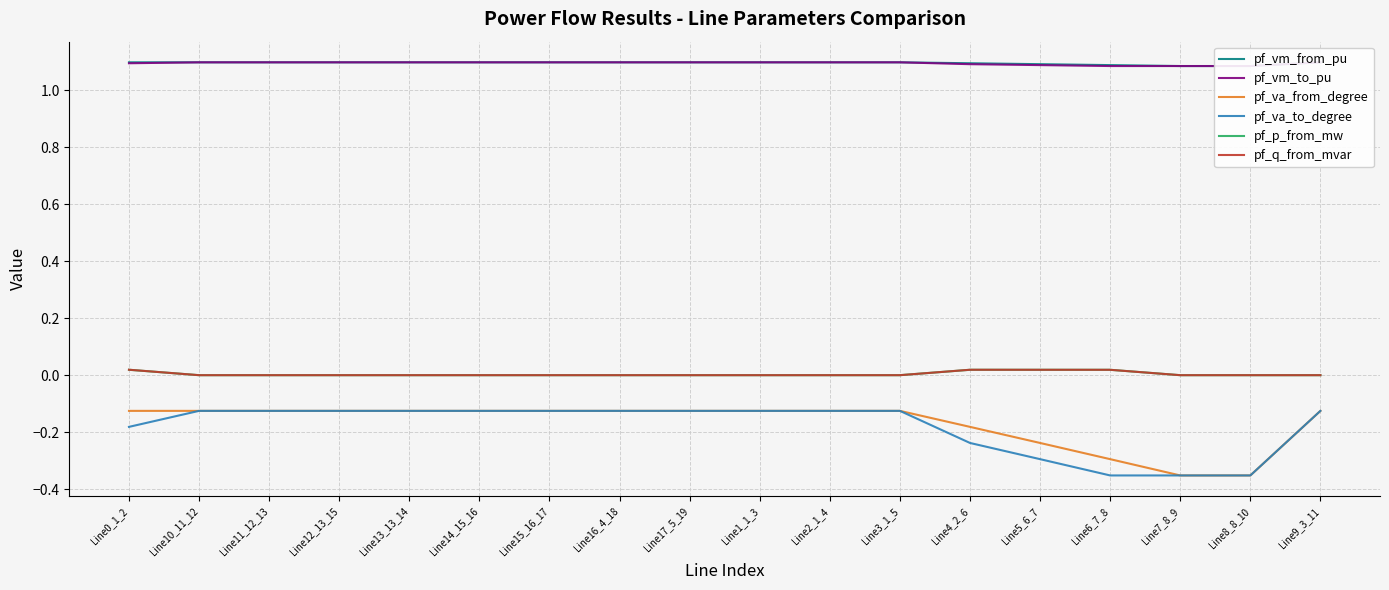

Which series has the widest spread of values?

pf_va_to_degree